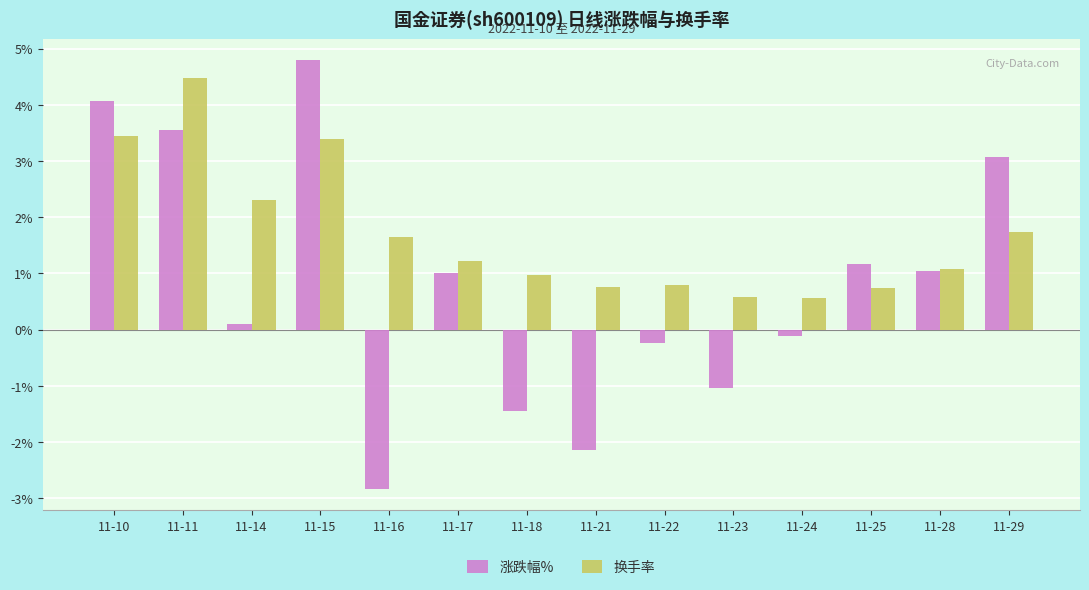

How many bars are there in total?

28